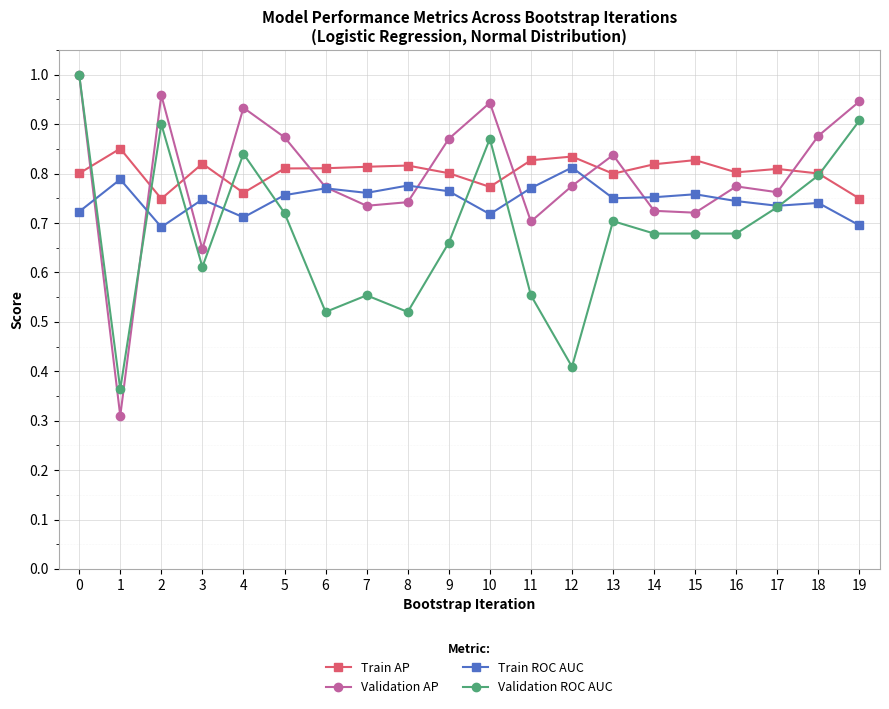

Is it true that Train ROC AUC equals 0.7 at 10?

True